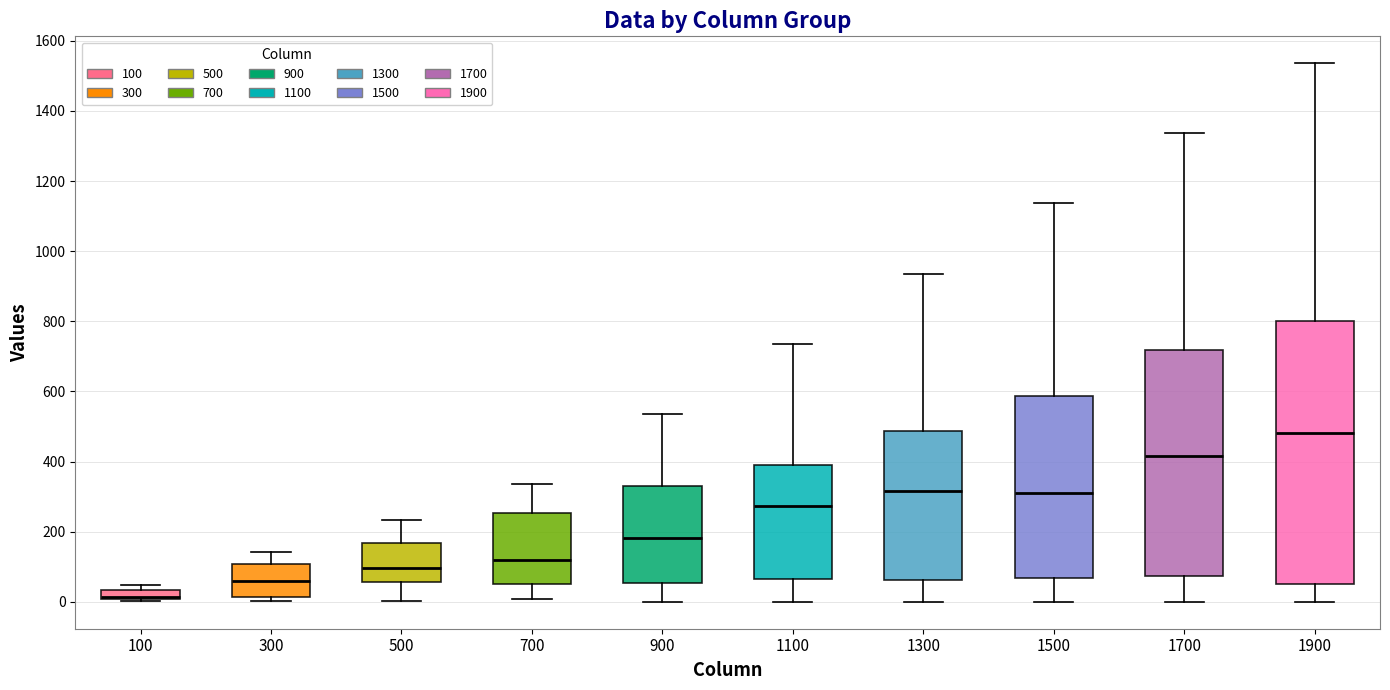

Where does the upper whisker of the box at x = 1300 end on the y-axis? The values are not printed on the chart, so give them approximately, as read against the axis.

940